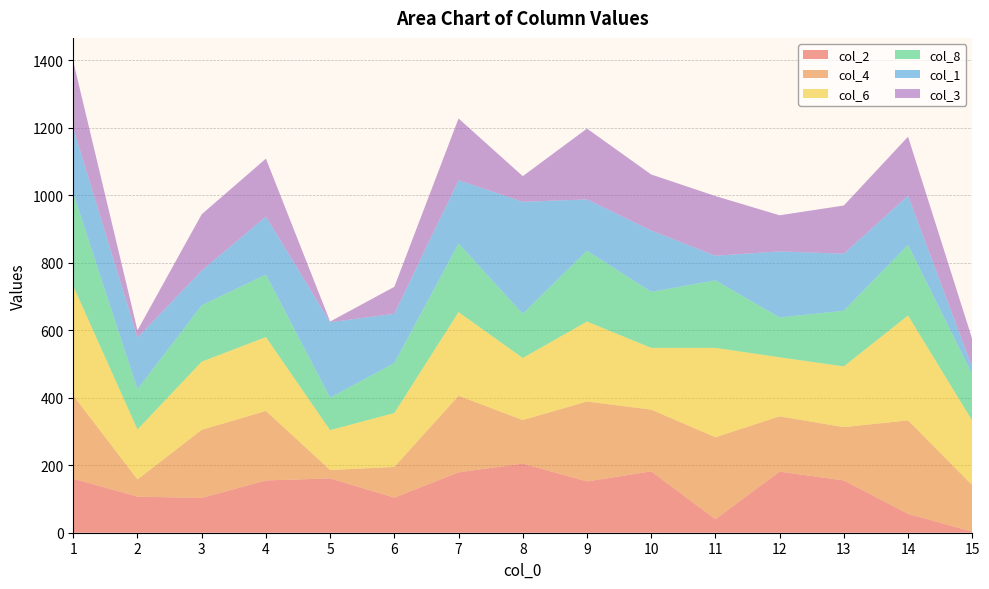

Reading left to right, list all the values displayed in this chart.

col_2: 1=160	2=107	3=103	4=155	5=161	6=104	7=179	8=205	9=152	10=182	11=40	12=181	13=155	14=56	15=3
col_4: 1=247	2=51	3=202	4=206	5=25	6=91	7=227	8=129	9=237	10=183	11=243	12=164	13=158	14=277	15=138
col_6: 1=324	2=148	3=202	4=219	5=118	6=160	7=248	8=184	9=237	10=183	11=265	12=175	13=180	14=311	15=191
col_8: 1=275	2=119	3=167	4=185	5=96	6=148	7=203	8=131	9=210	10=166	11=200	12=118	13=165	14=209	15=137
col_1: 1=193	2=153	3=103	4=172	5=224	6=146	7=188	8=332	9=152	10=182	11=73	12=196	13=169	14=146	15=21
col_3: 1=198	2=22	3=167	4=172	5=2	6=80	7=183	8=76	9=210	10=166	11=177	12=107	13=143	14=175	15=84